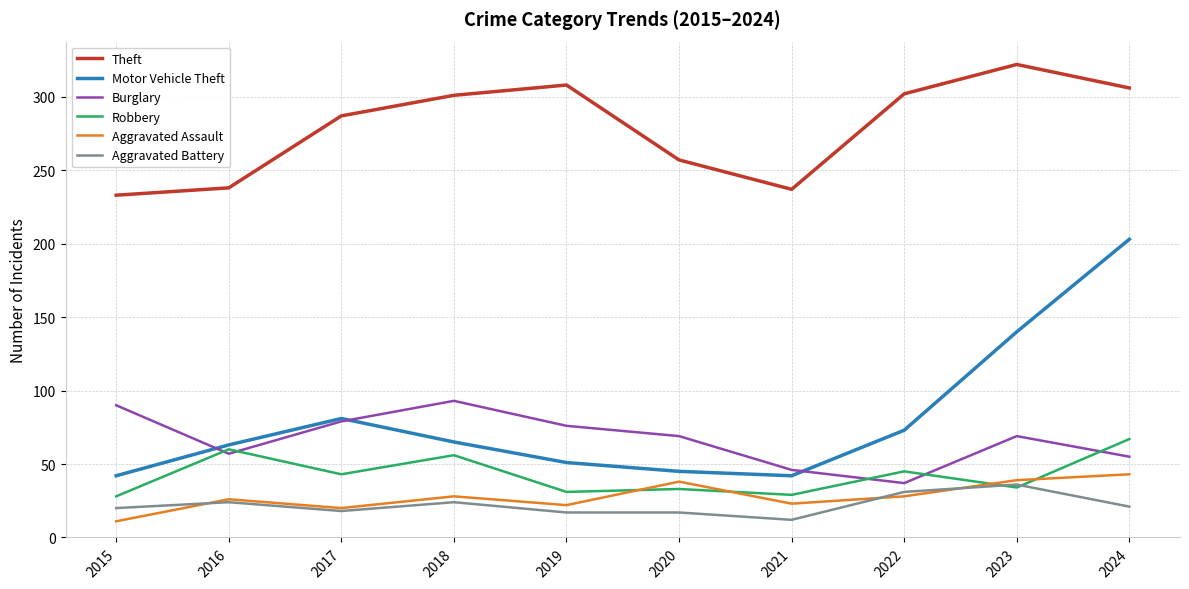

Count the number of categories in the chart.

10